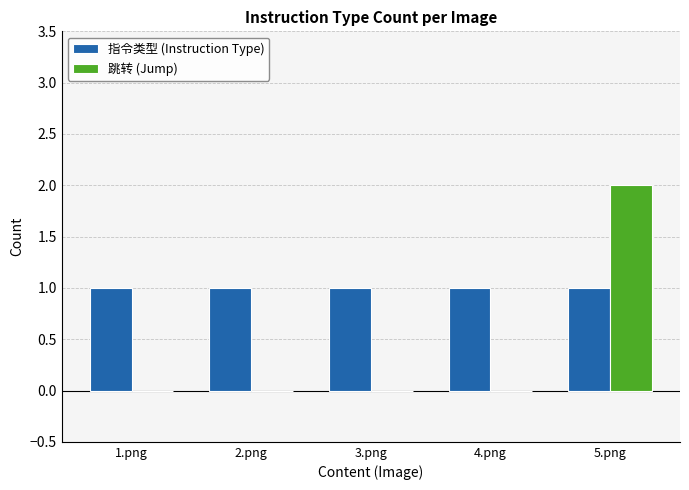

Which series has the largest total across all categories?

指令类型 (Instruction Type)